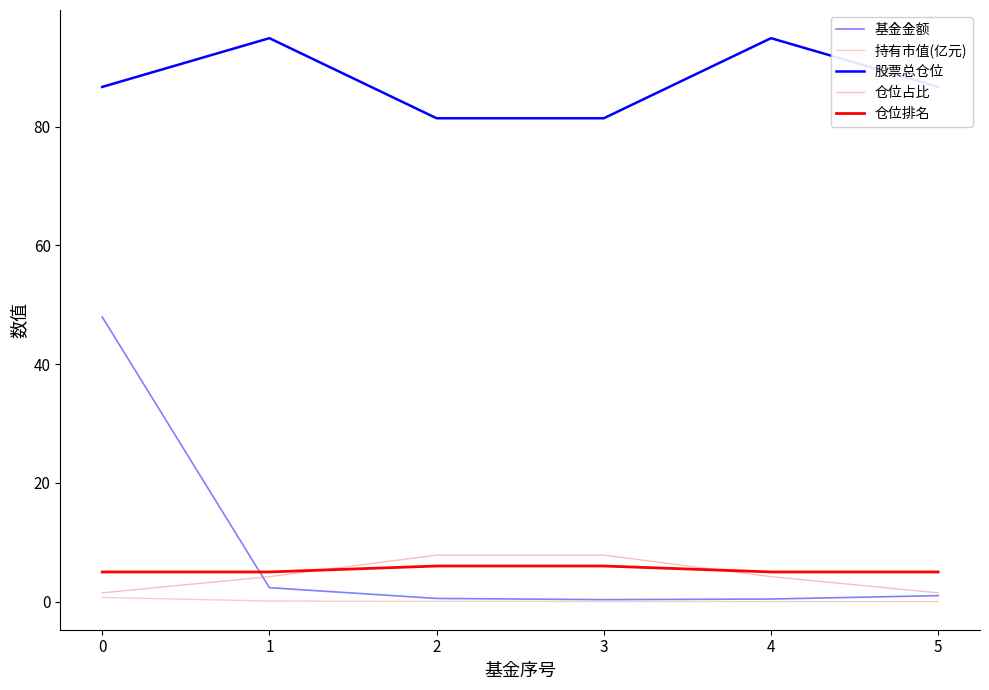

Does the chart have visible grid lines?

No